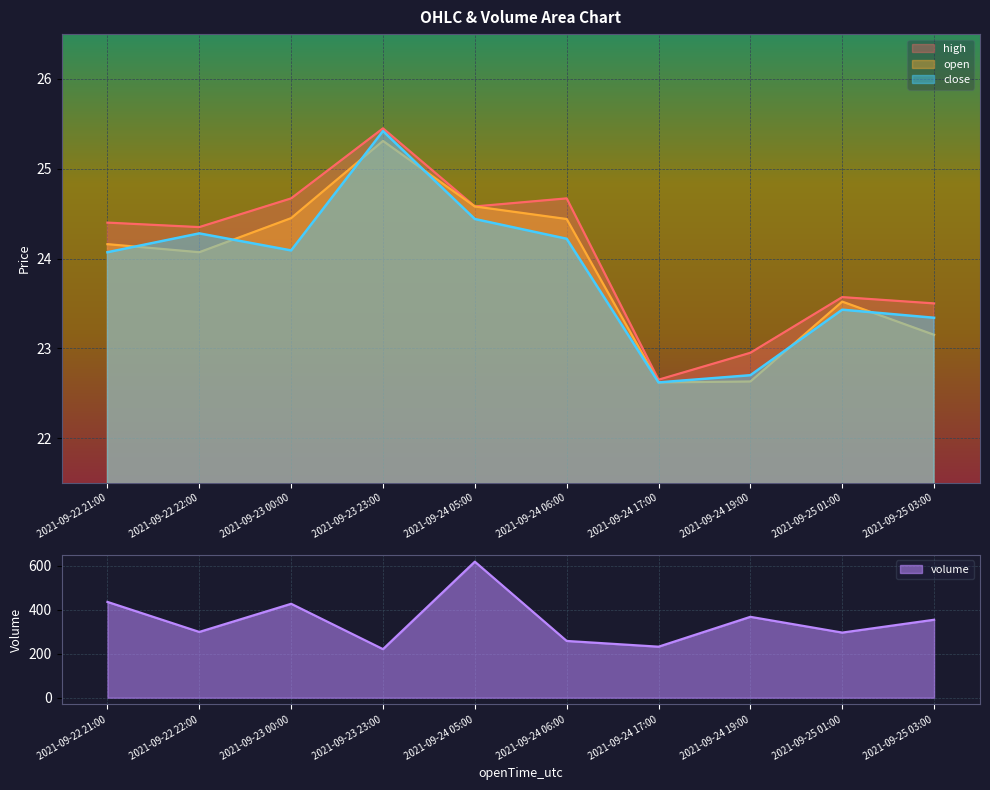

What is the total value across all series at 2021-09-24 06:00?

331.5